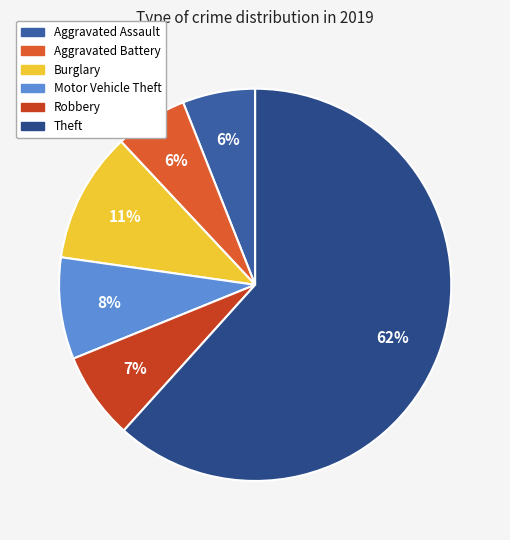

Which slice is the largest?

Theft